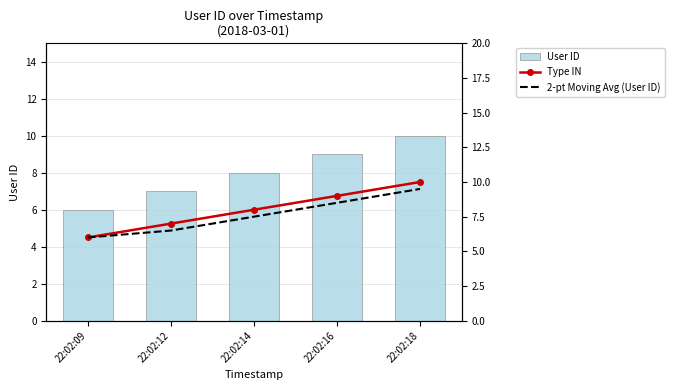

At which label does 2-pt Moving Avg (User ID) first exceed 7?

22:02:14